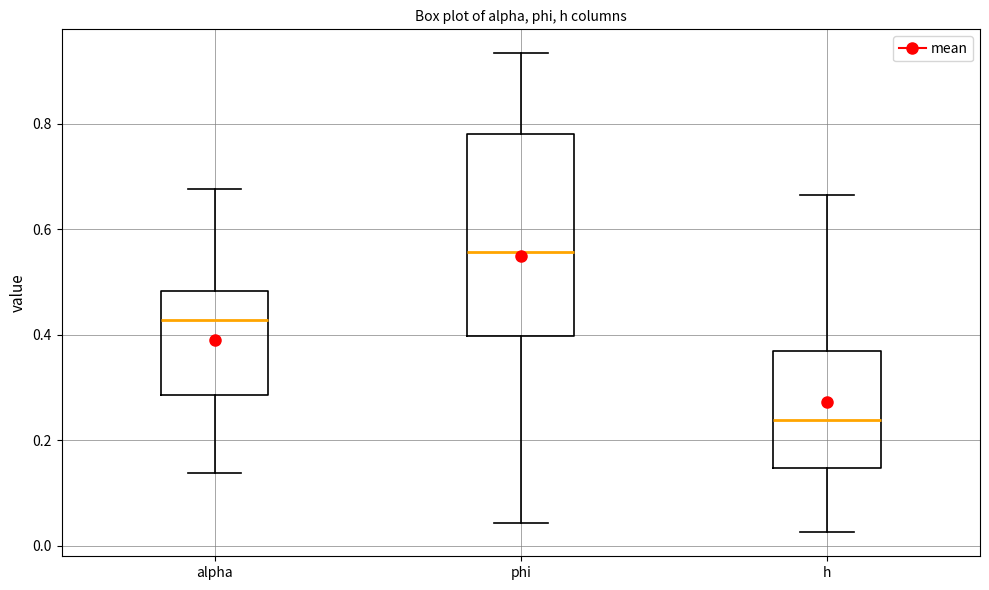

Which box's median line is the lowest?

h